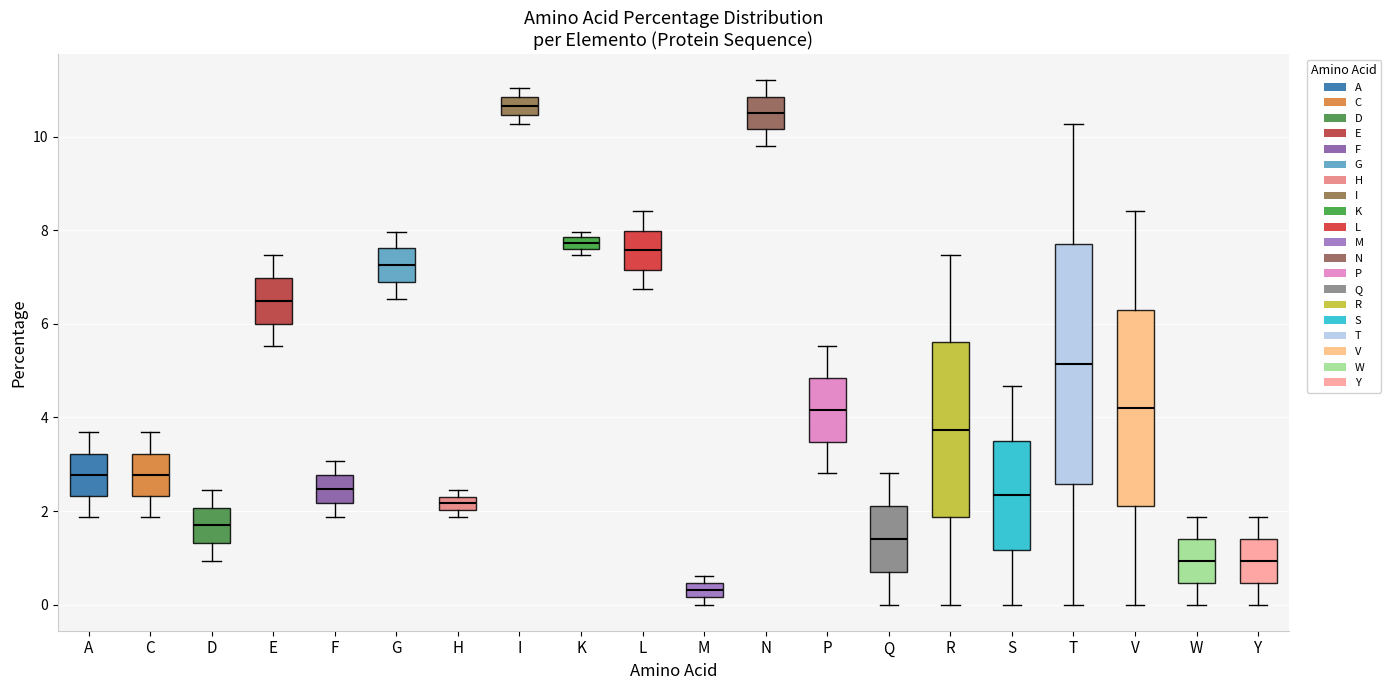

Where is the lower edge of the box for W on the y-axis? The values are not printed on the chart, so give them approximately, as read against the axis.

0.4